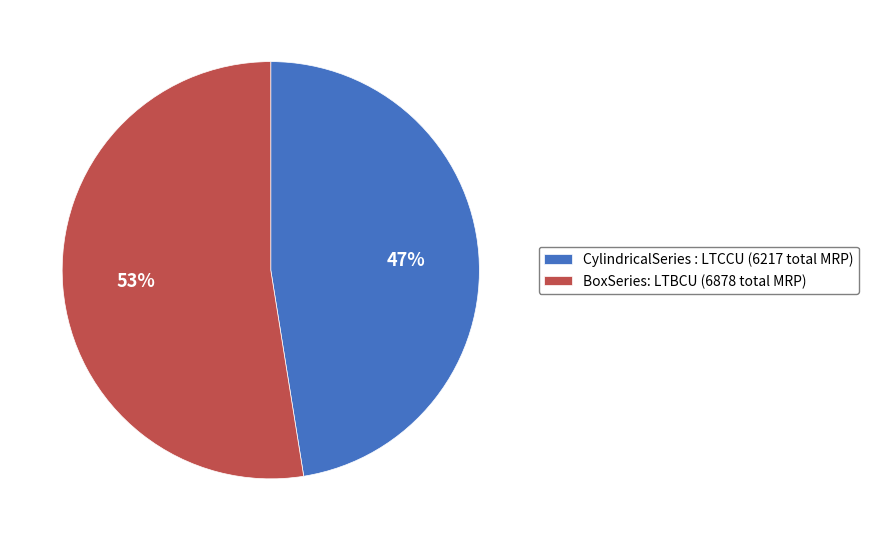

Between CylindricalSeries : LTCCU (6217 total MRP) and BoxSeries: LTBCU (6878 total MRP), which is larger?

BoxSeries: LTBCU (6878 total MRP)